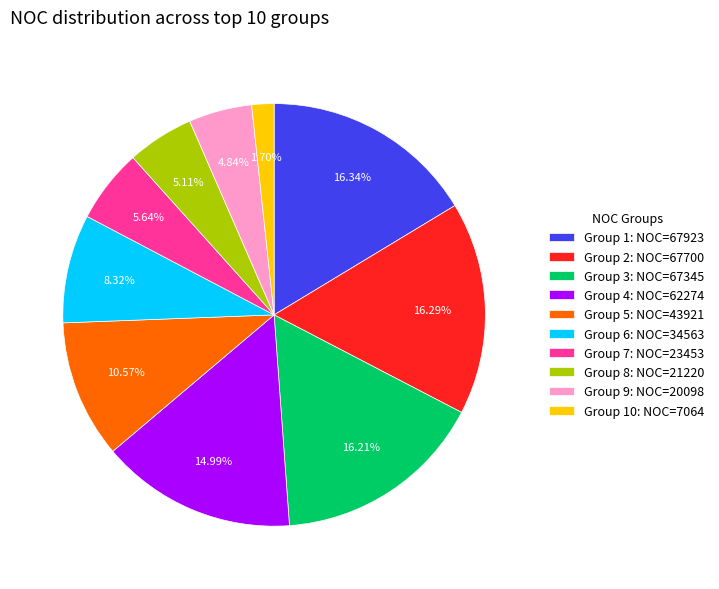

Is there a majority slice in this chart?

No